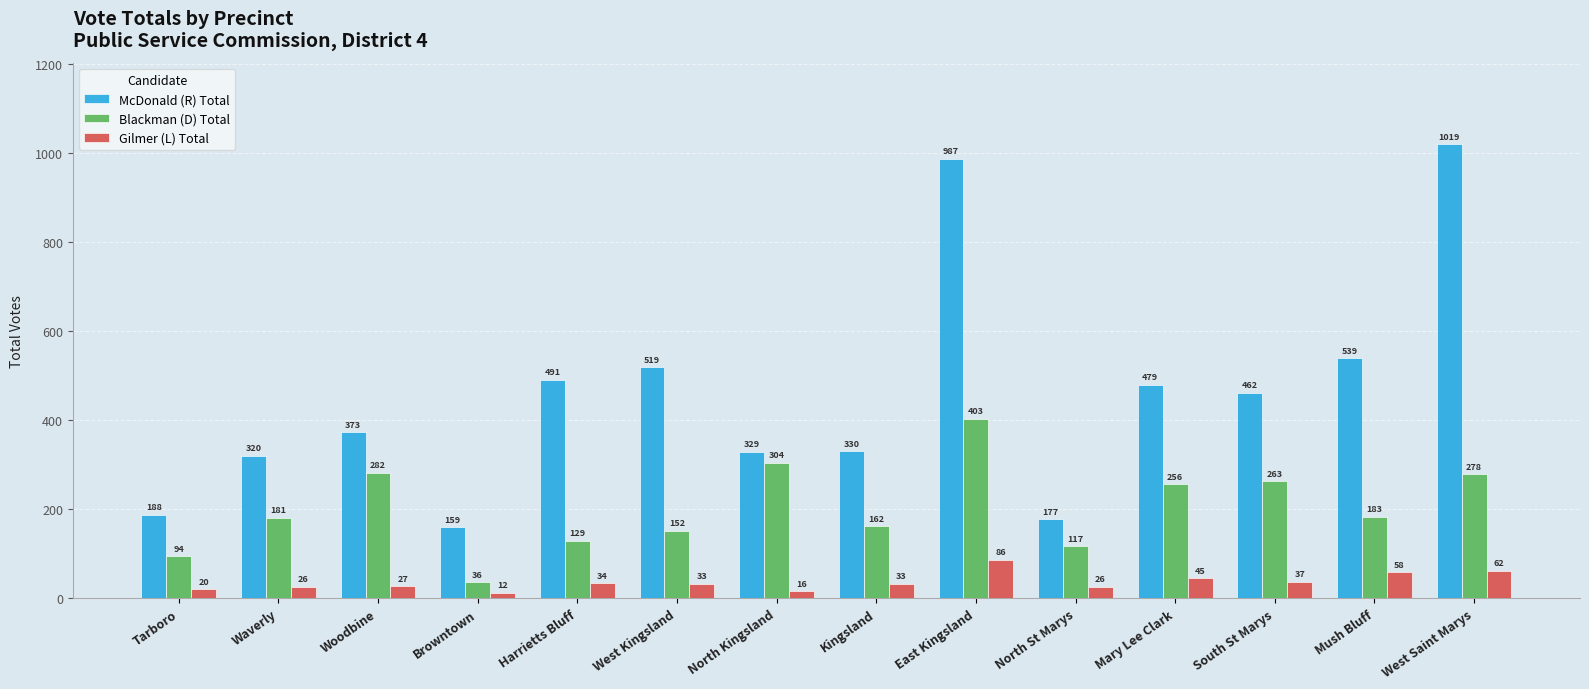

Which series has the largest total across all categories?

McDonald (R) Total